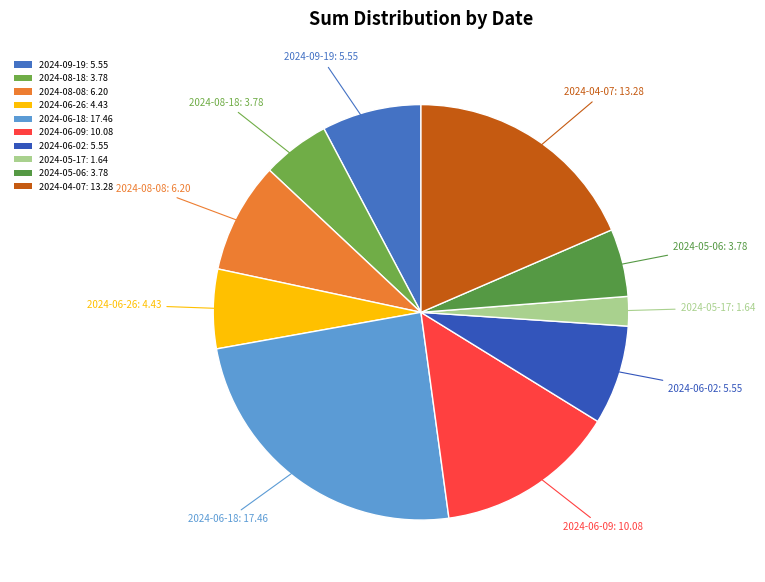

Which has a higher value, 2024-06-18: 17.46 or 2024-09-19: 5.55?

2024-06-18: 17.46